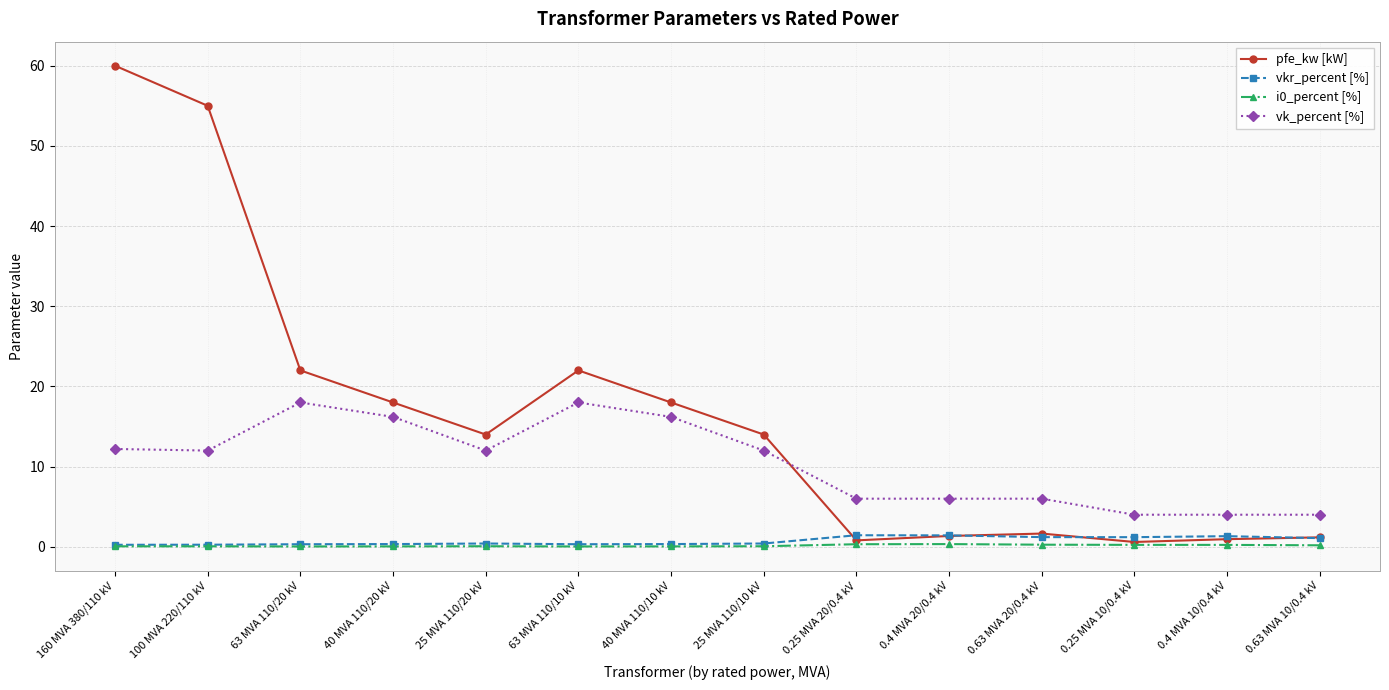

Which series has the largest range (max minus min)?

pfe_kw [kW]